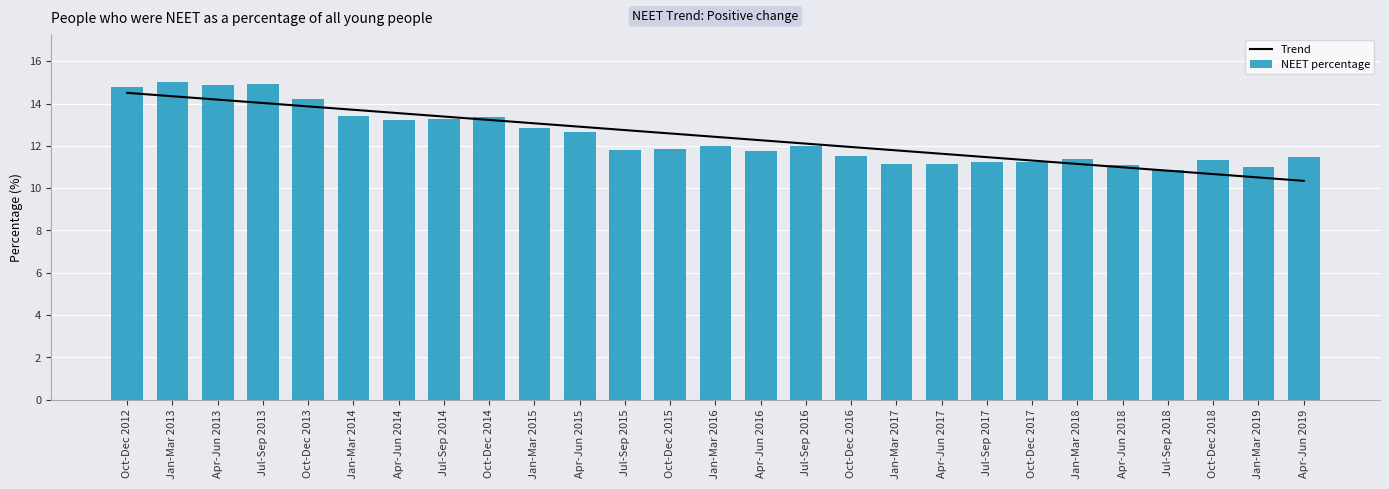

At how many categories does at least one series exceed 14?

5